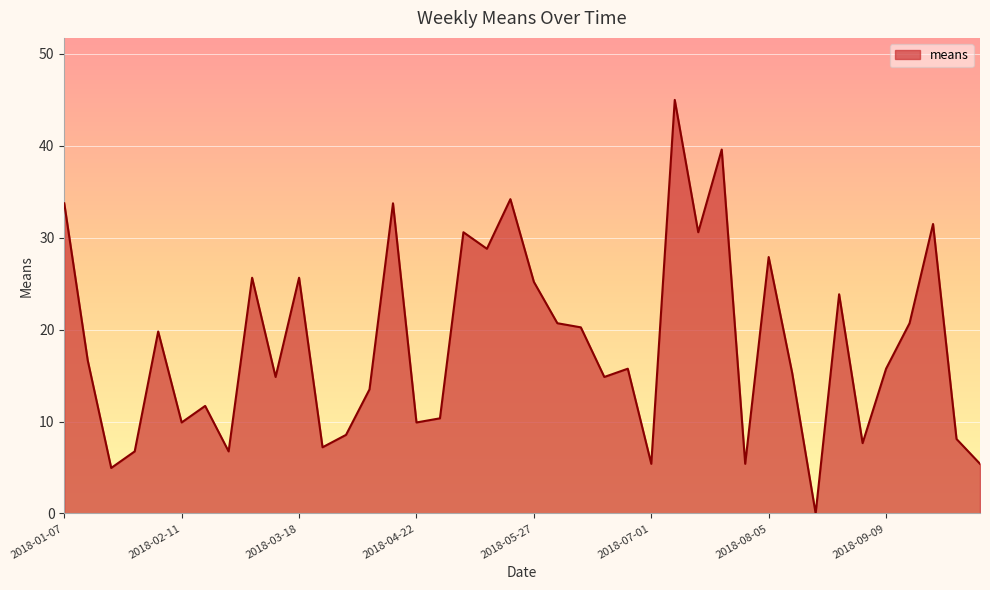

What is the greatest value displayed?

45.0